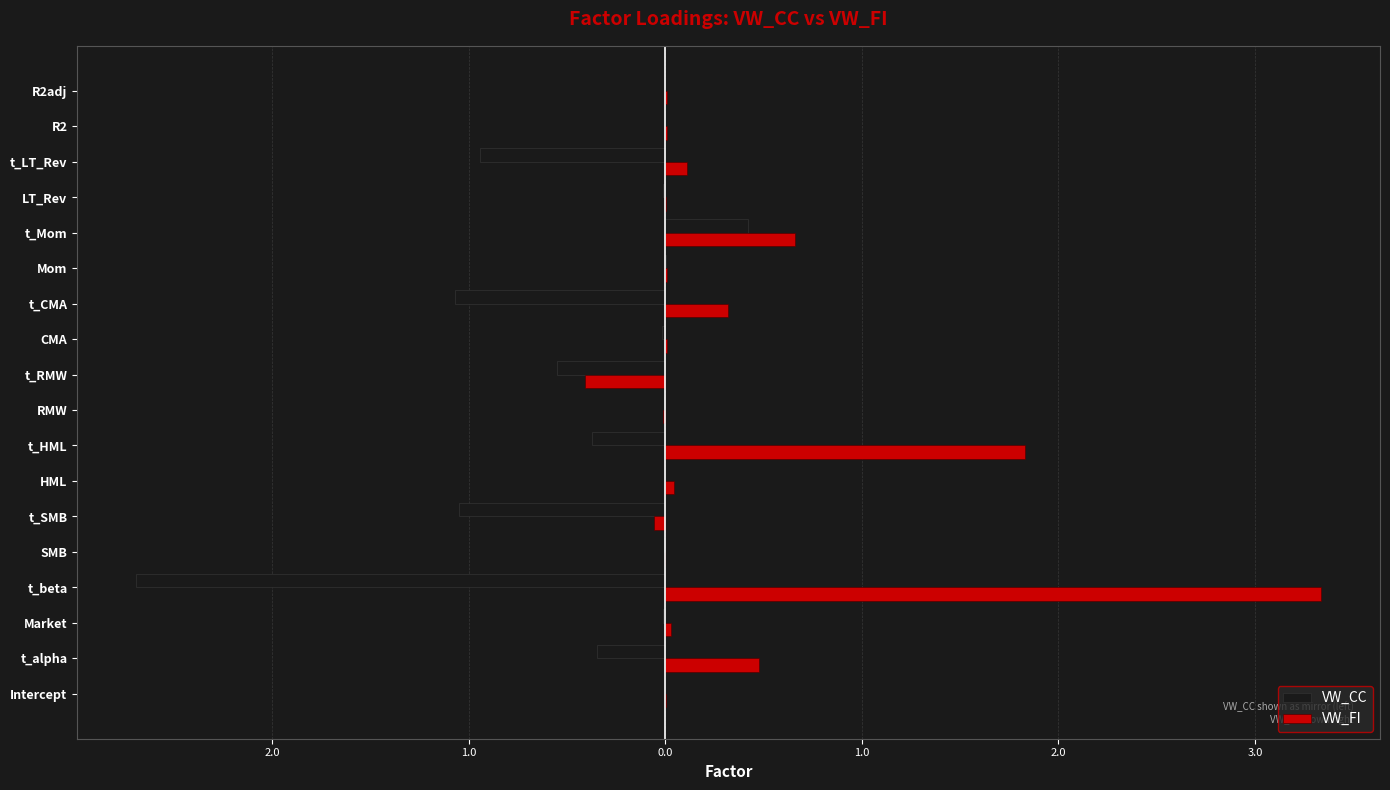

What are all the series names shown in the legend?

VW_CC, VW_FI